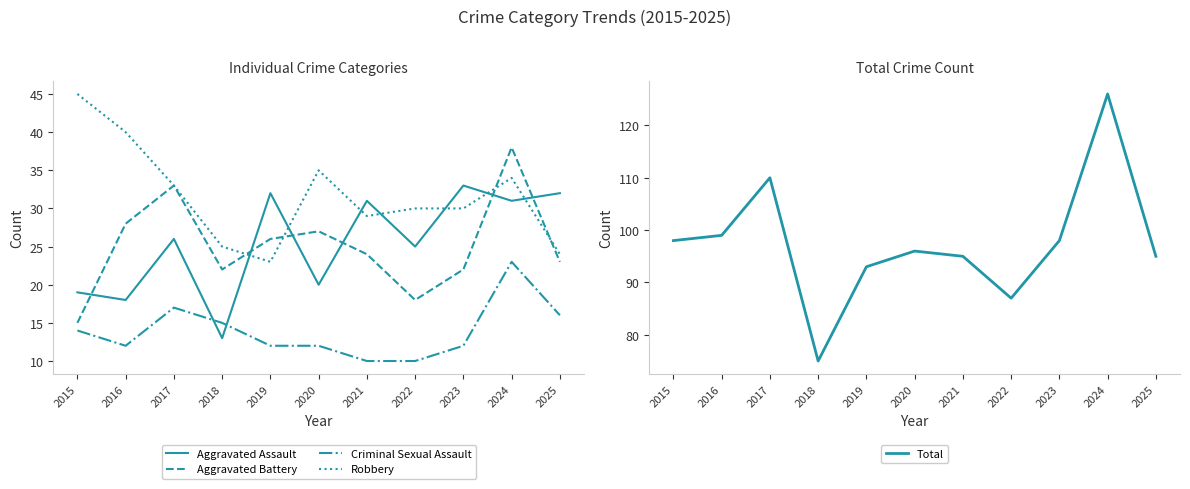

Which series has the widest spread of values?

Total